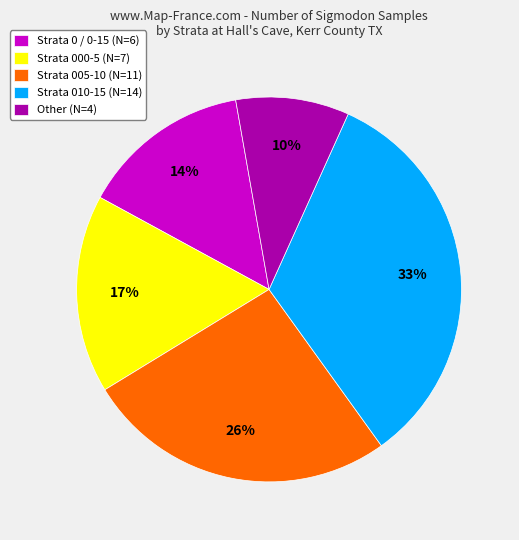

How many slices are in this pie chart?

5